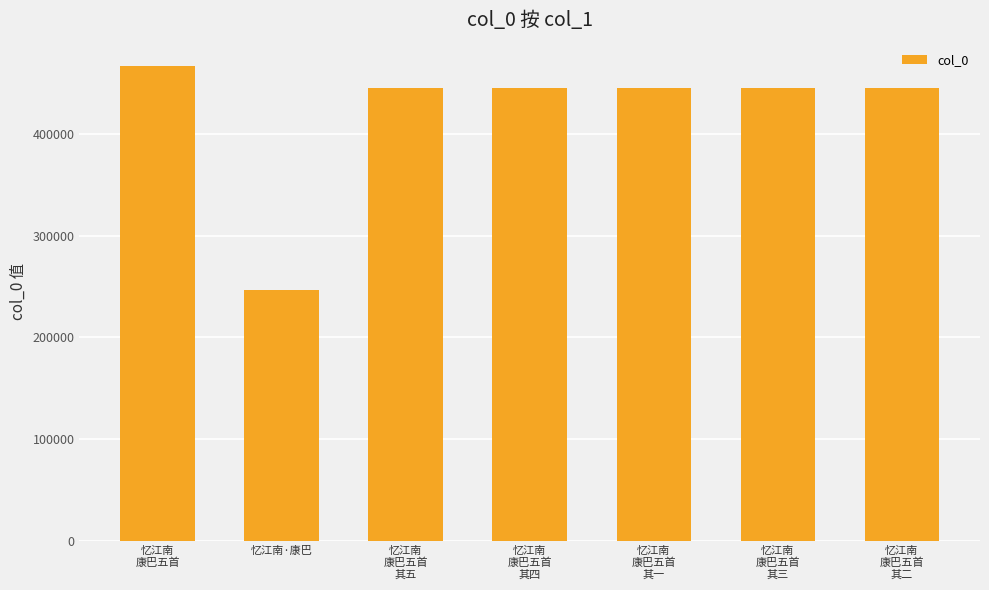

How many series are shown in this chart?

1